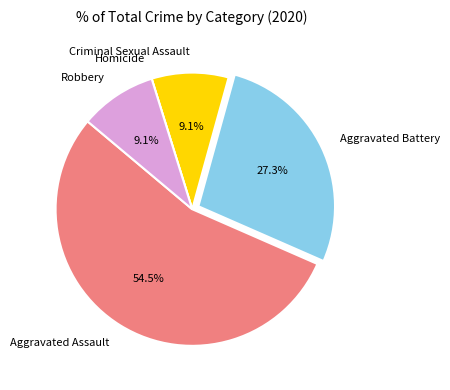

What is the total percentage of Aggravated Assault and Robbery?

63.6%